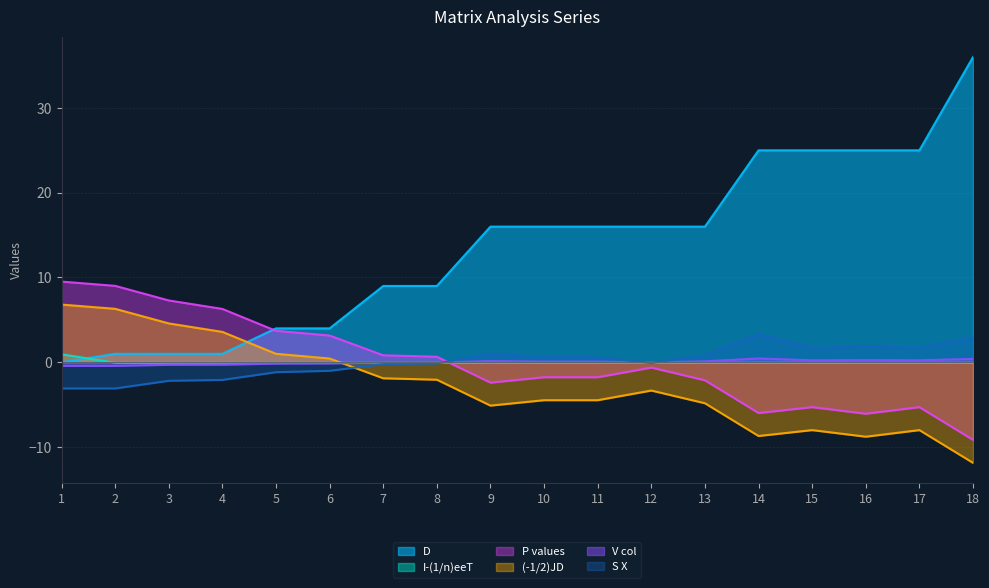

Where is S X nearest to the value 0?

12